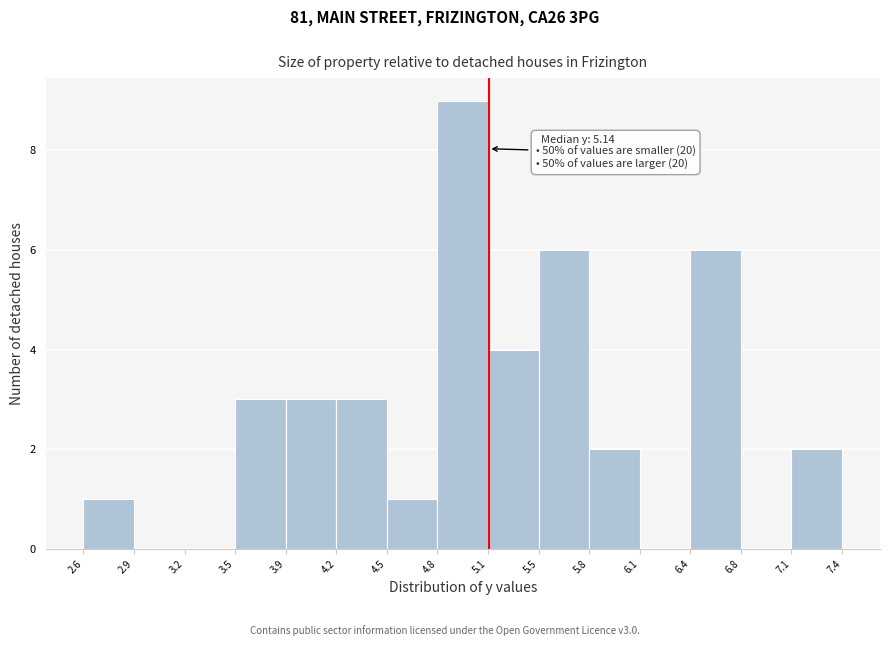

Which range on the x-axis has the tallest bar?

4.8 to 5.1